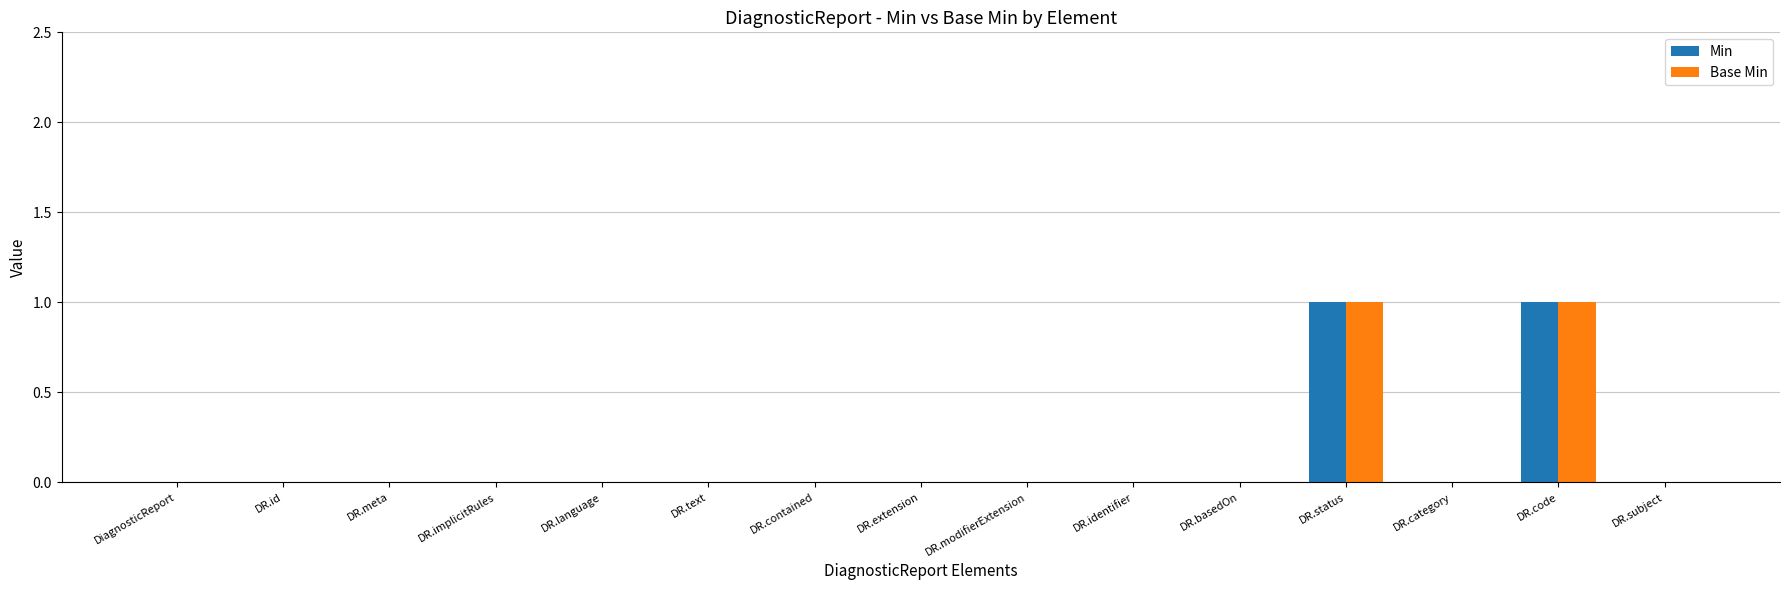

How many series are shown in this chart?

2